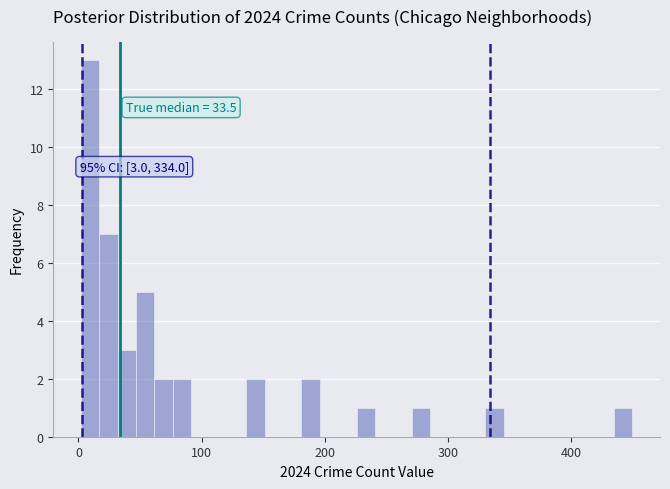

Around what value on the x-axis is the tallest bar? Give the approximate position of its centre, as read against the axis.

10